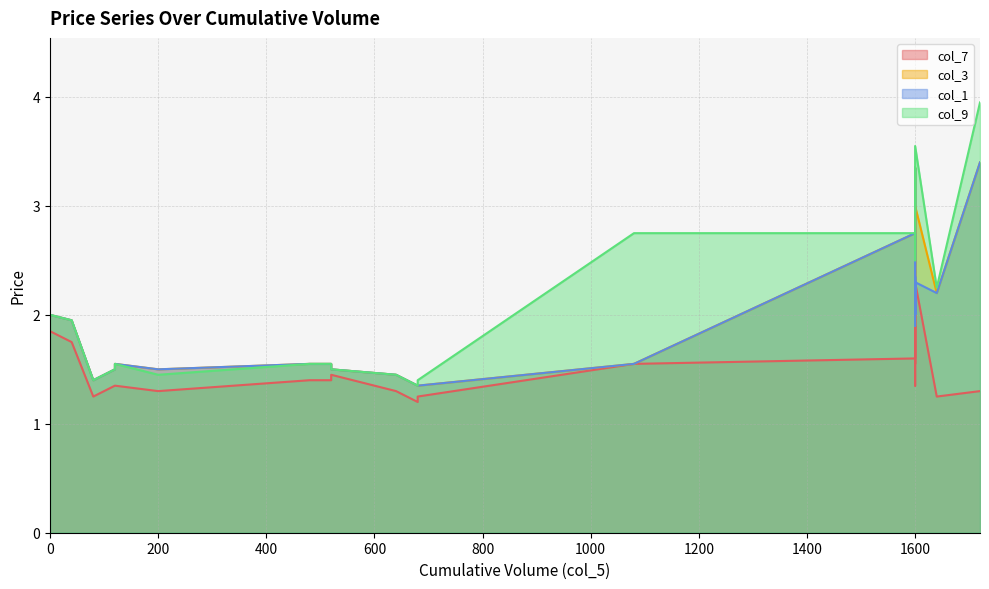

Where is the first local minimum for col_1?

80